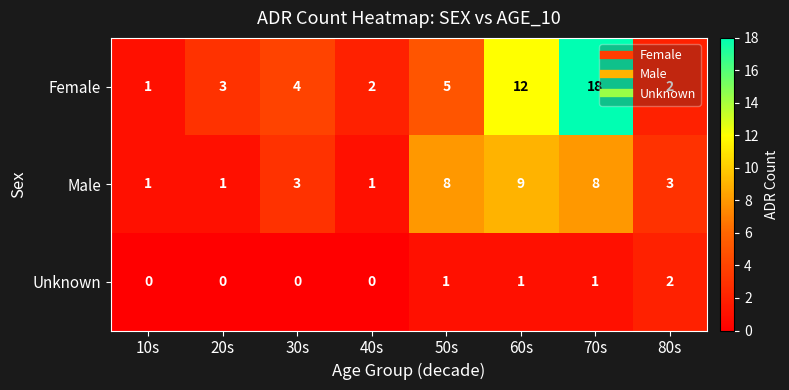

Rank the series at 70s from lowest to highest value.

Unknown, Male, Female